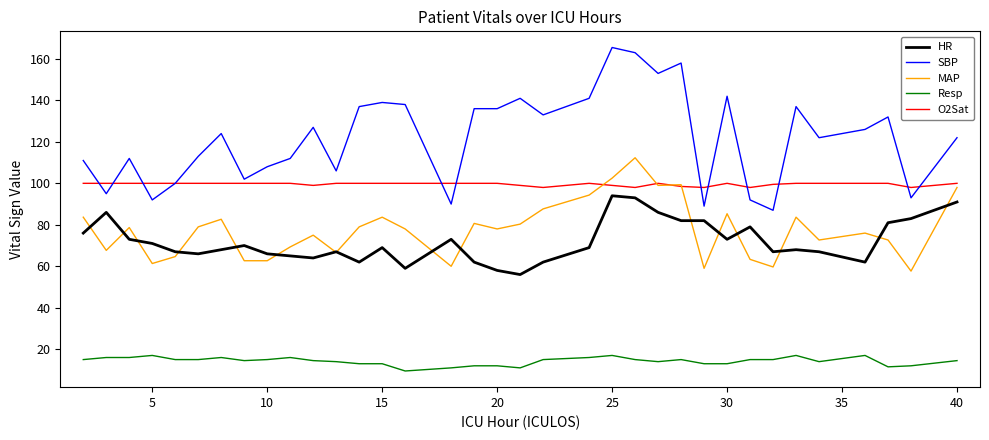

Is this an area chart (filled region under the line)?

No